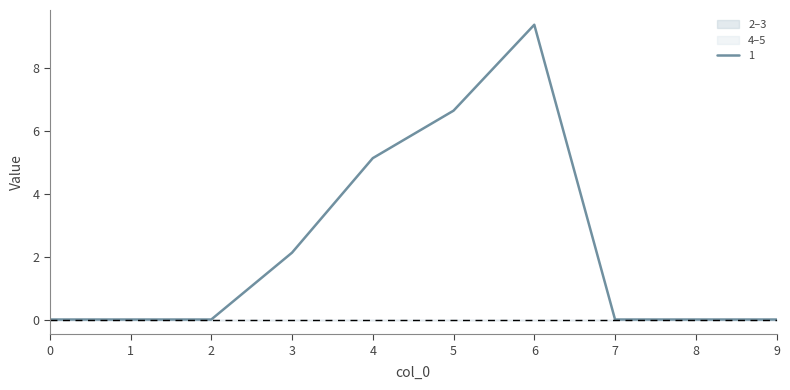

True or false: 2 has more than 0 interior local peaks.

False